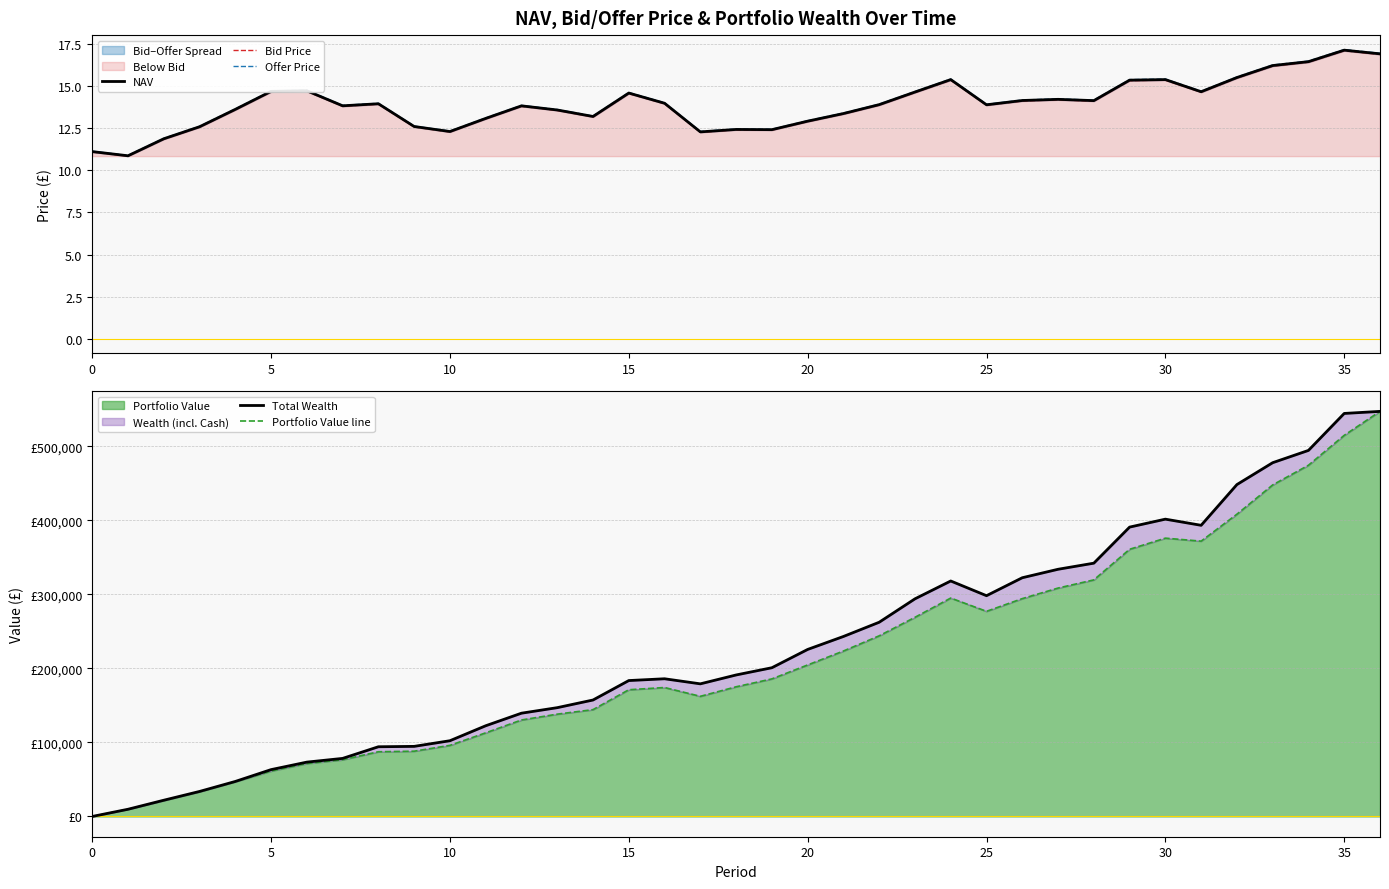

True or false: Bid Price and Offer Price intersect in this chart.

False